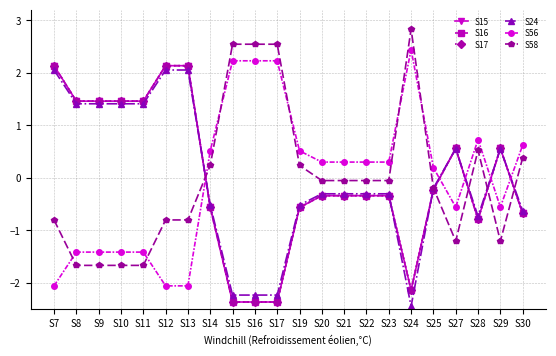

The value of S17 at S7 is 2.1. True or false?

True